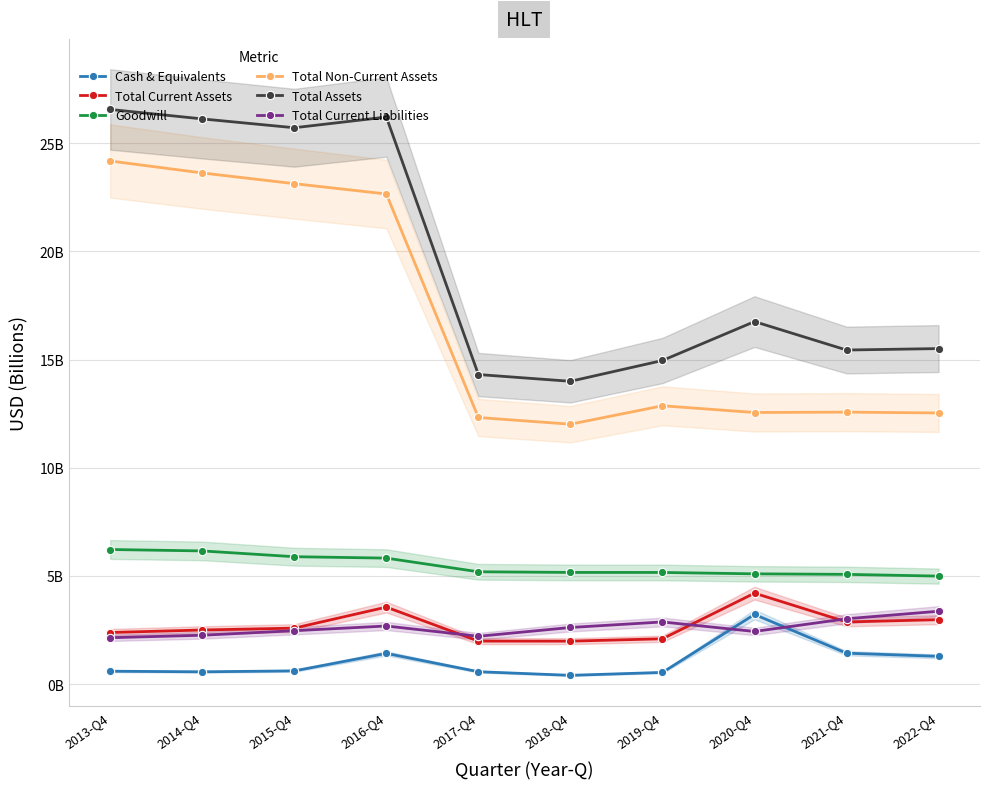

At which category is the sum across all series the highest?

2016-Q4